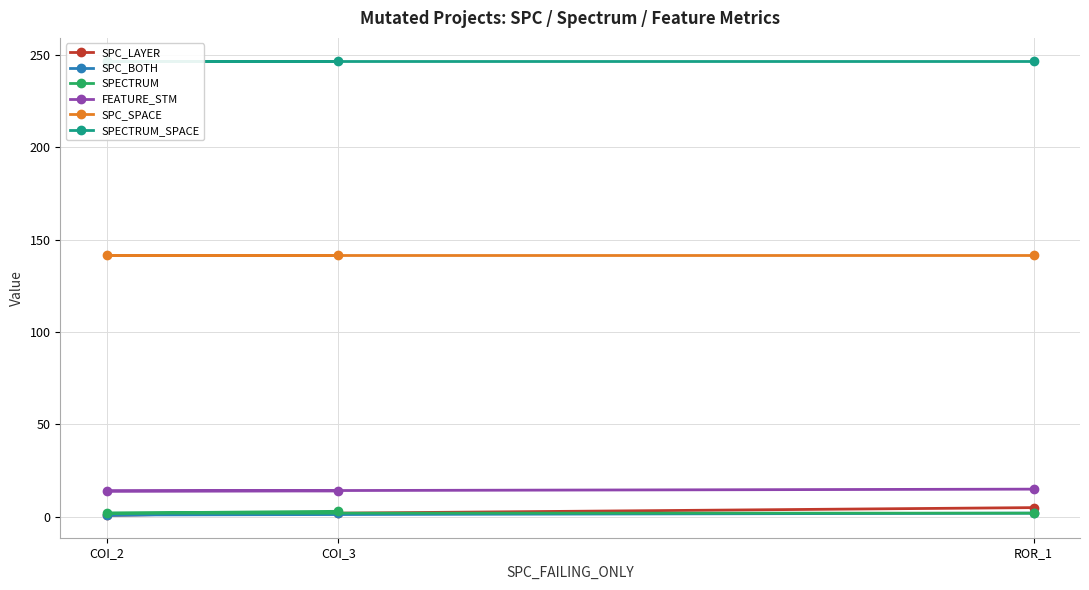

Reading left to right, what are all the values shown in this chart?

SPC_LAYER: COI_3=2	COI_2=1	ROR_1=5
SPC_BOTH: COI_3=2	COI_2=1	ROR_1=2
SPECTRUM: COI_3=3	COI_2=2	ROR_1=2
FEATURE_STM: COI_3=14	COI_2=14	ROR_1=15
SPC_SPACE: COI_3=142	COI_2=142	ROR_1=142
SPECTRUM_SPACE: COI_3=247	COI_2=247	ROR_1=247